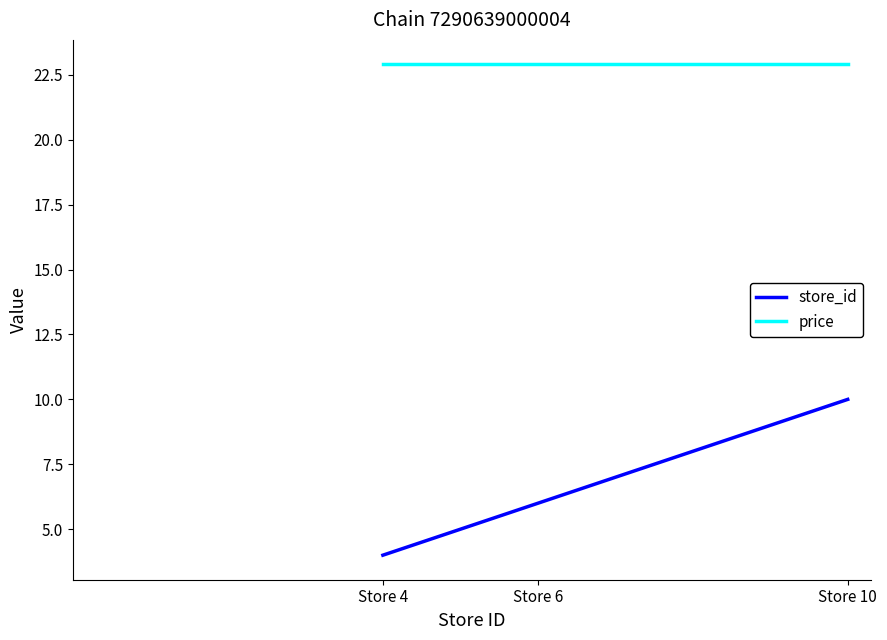

What are all the series names shown in the legend?

store_id, price